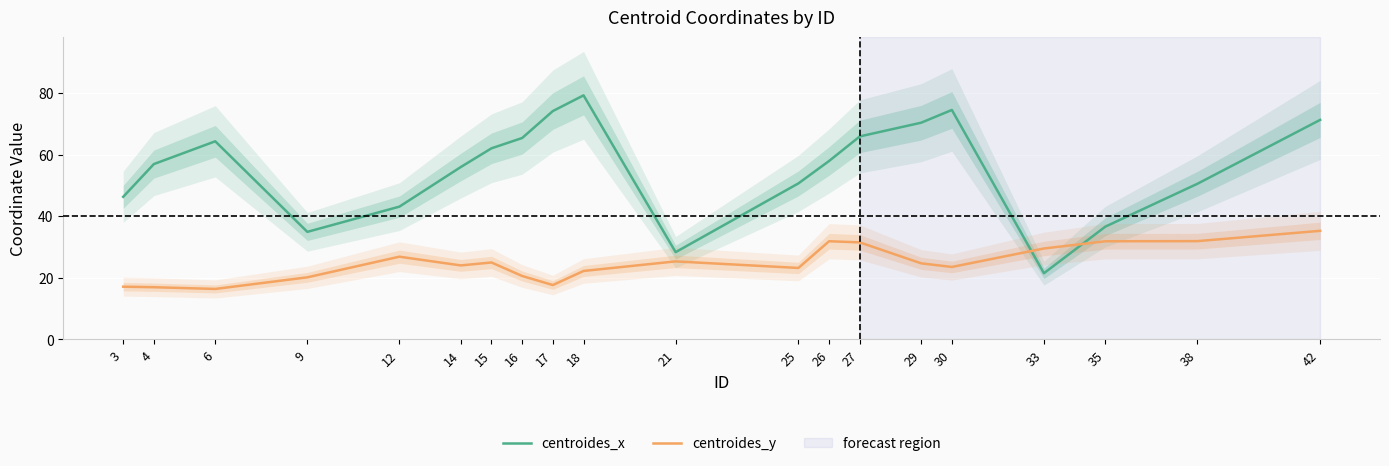

What are all the series names shown in the legend?

centroides_x, centroides_y